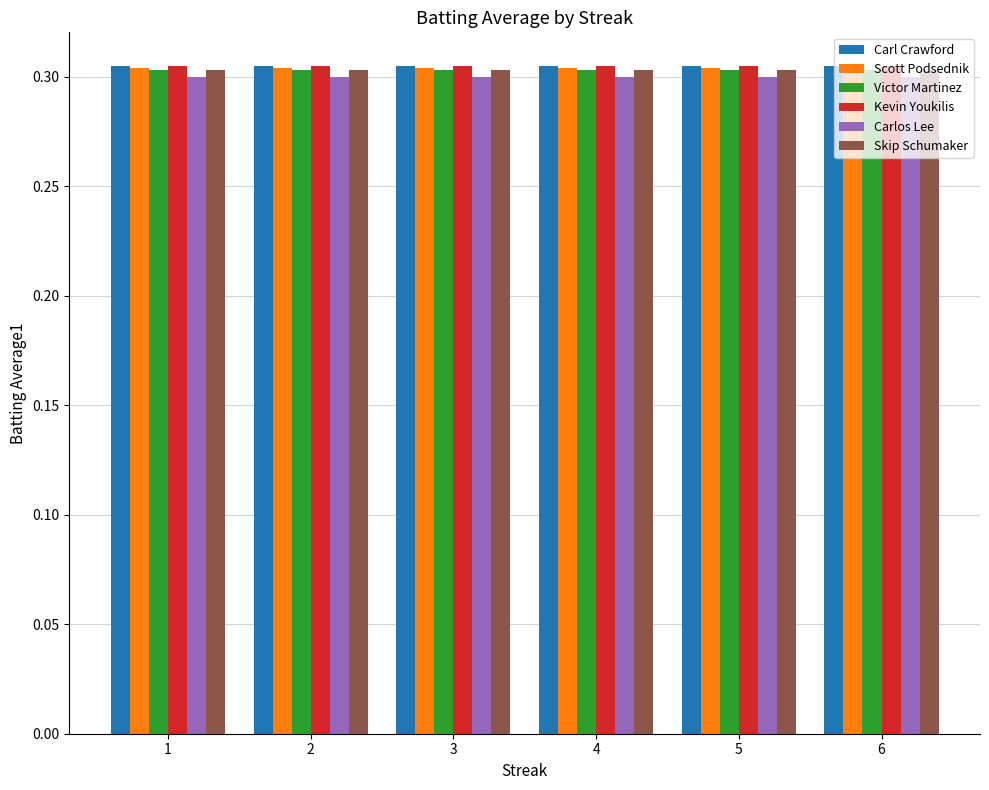

How many bars are there in total?

36